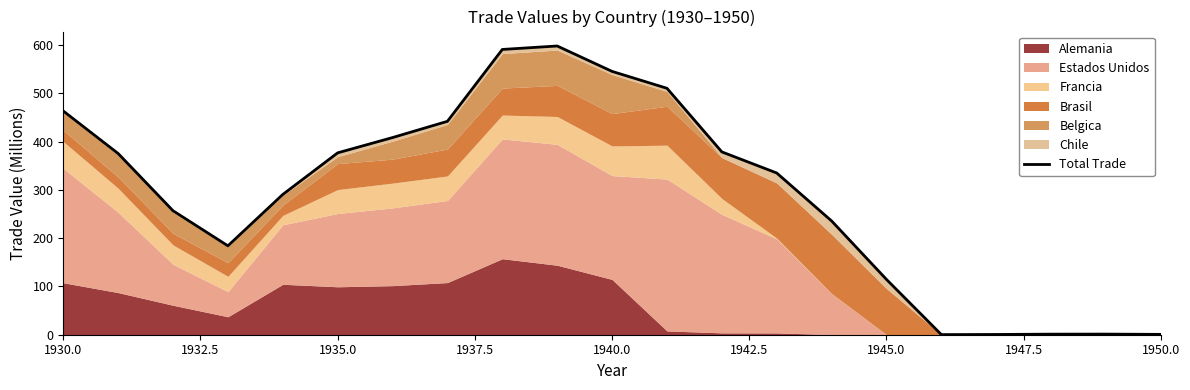

At which label does the data first exceed 335?

1930.0